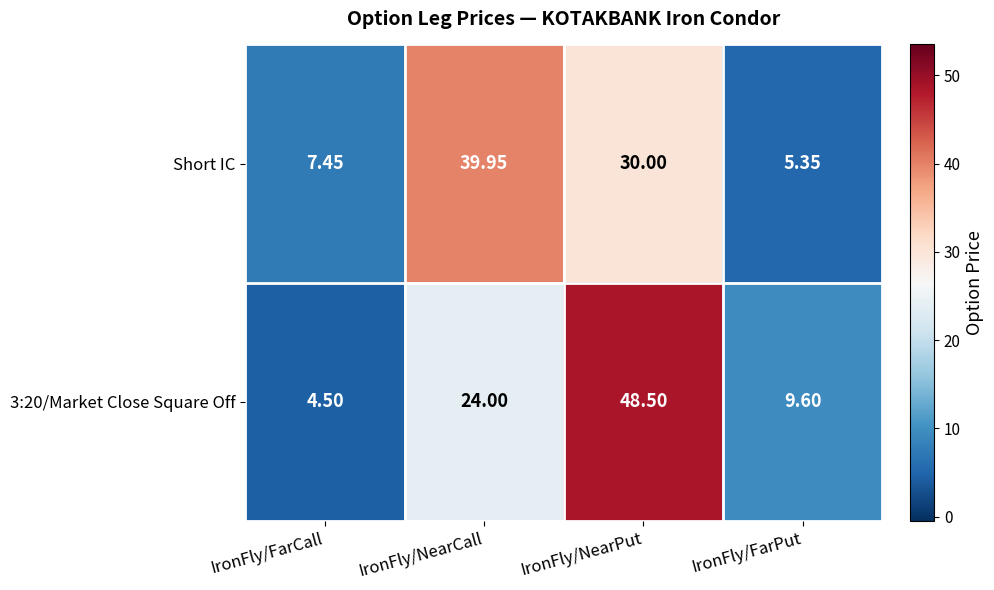

Which series has the largest range (max minus min)?

3:20/Market Close Square Off